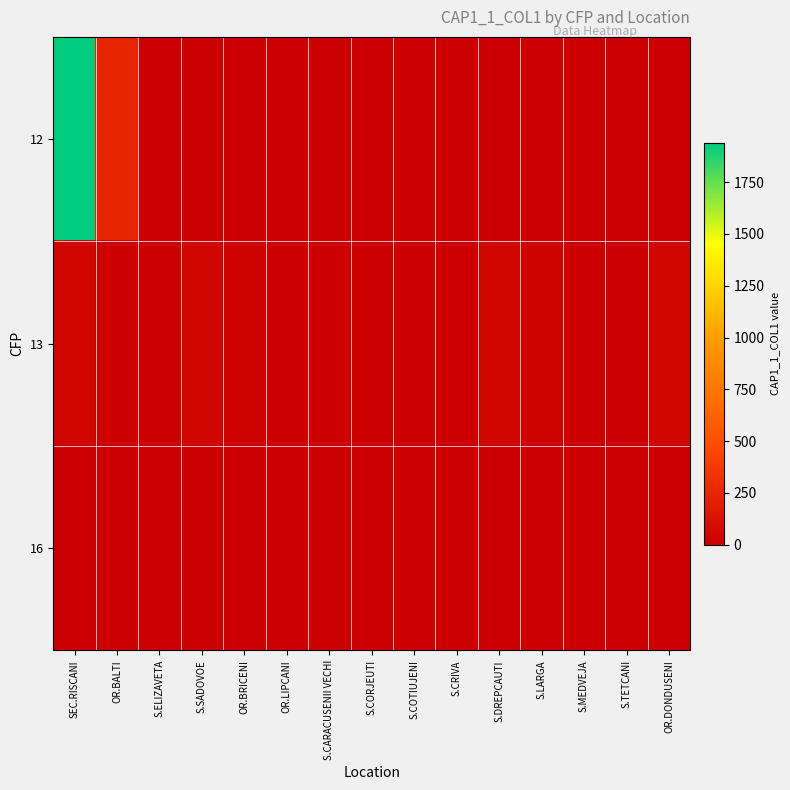

Which has a higher value, OR.DONDUSENI or S.ELIZAVETA?

OR.DONDUSENI